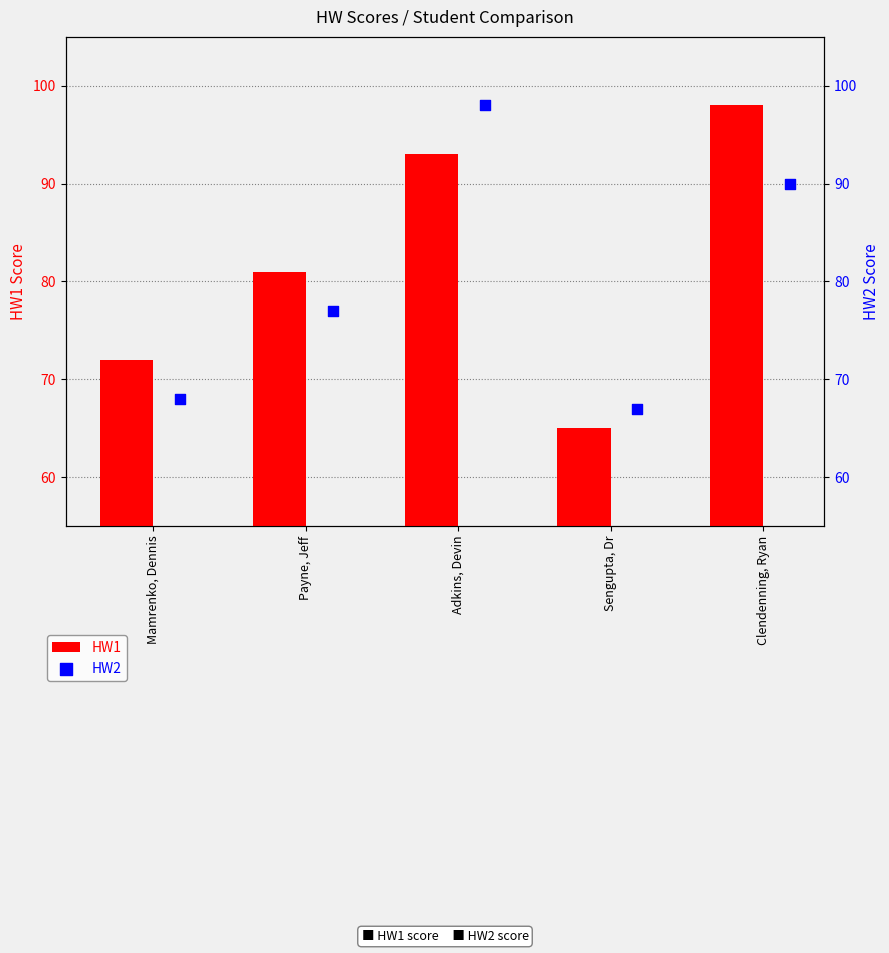

Which series has the widest spread of Y values?

HW1